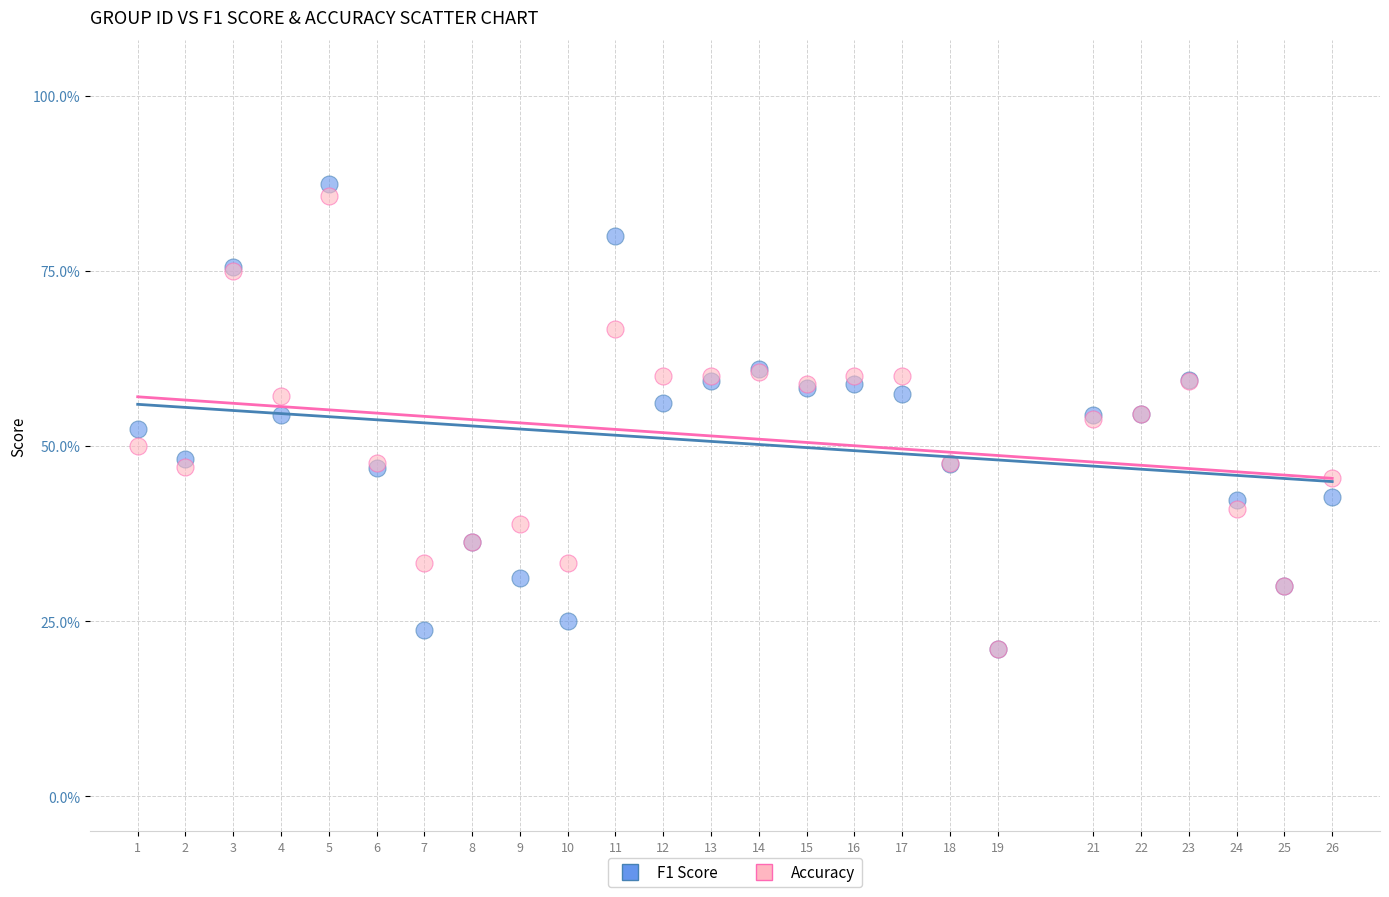

What are all the series names shown in the legend?

F1 Score, Accuracy